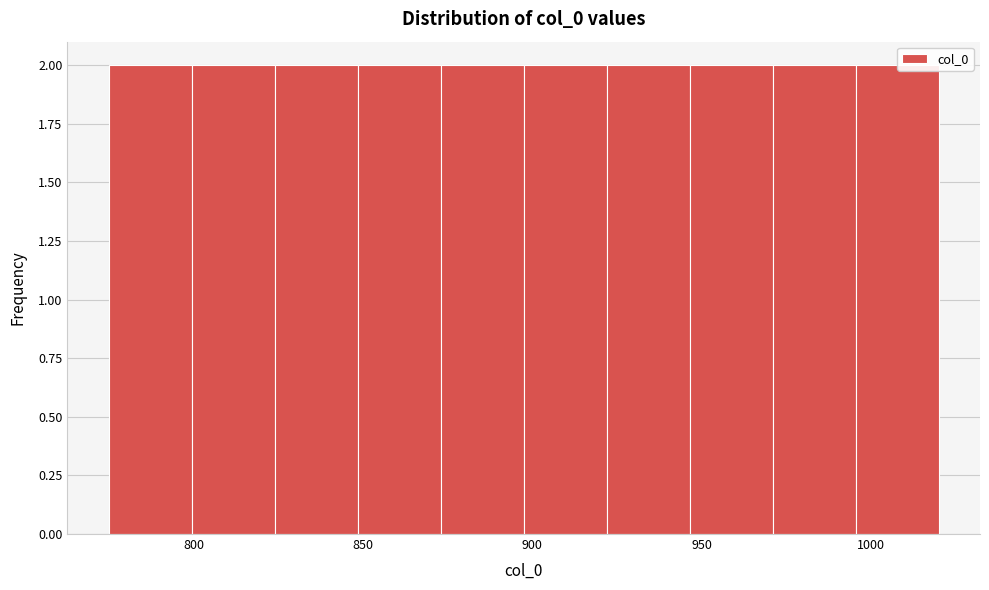

What is the height of the bar covering 946.5 to 971.0 on the x-axis? Neither the bar edges nor the heights are printed on the chart, so give them approximately, as read against the axes.

2